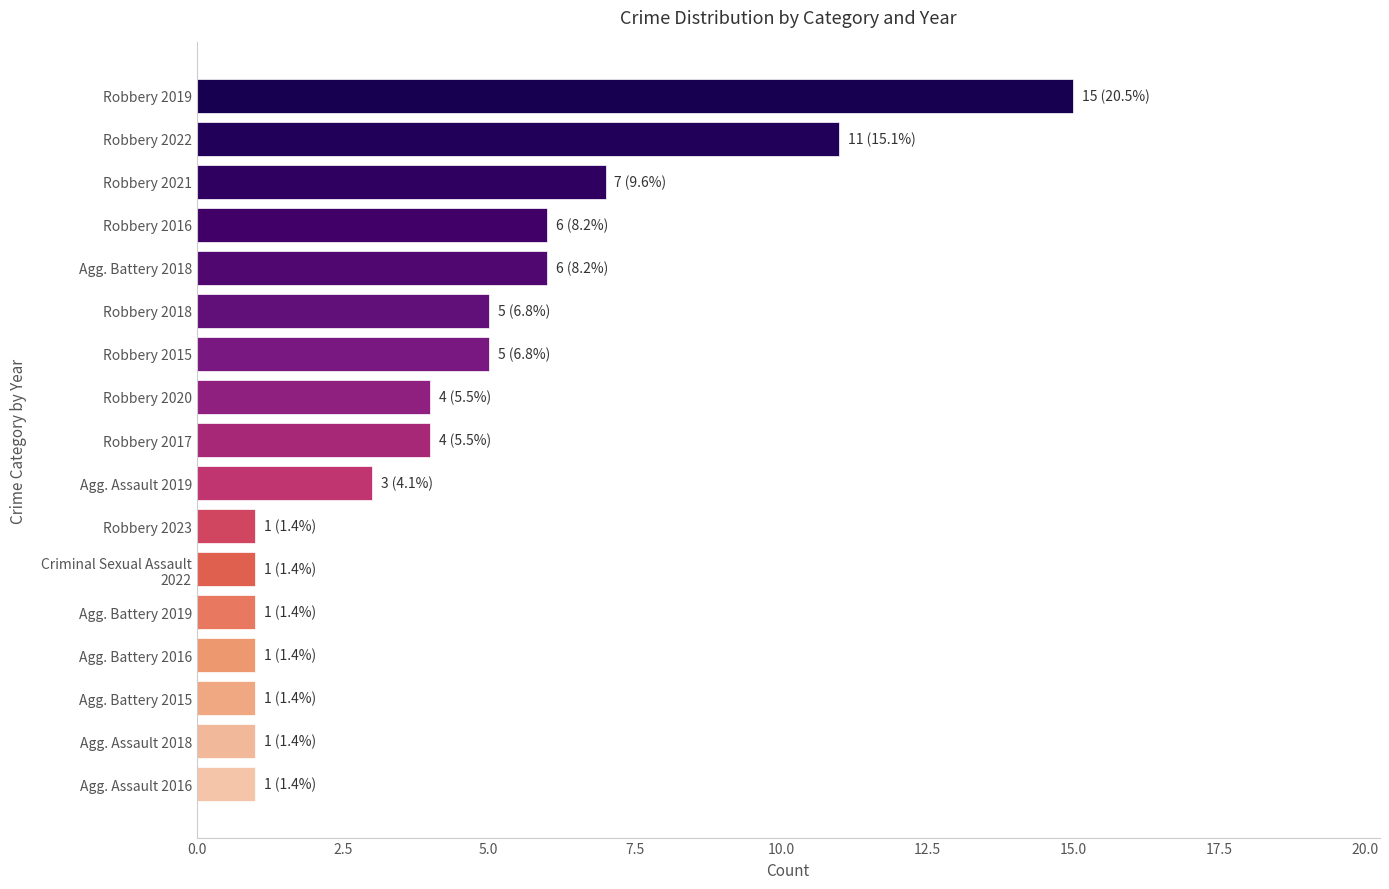

Are the bars grouped side by side (vs. stacked)?

No